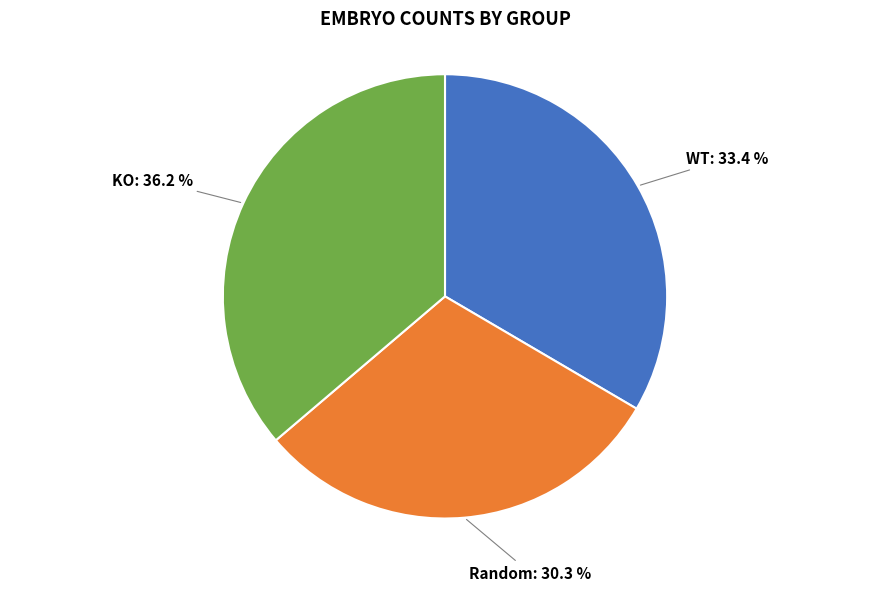

To the nearest percent, what is the difference between the largest and smallest slice percentages?

6%